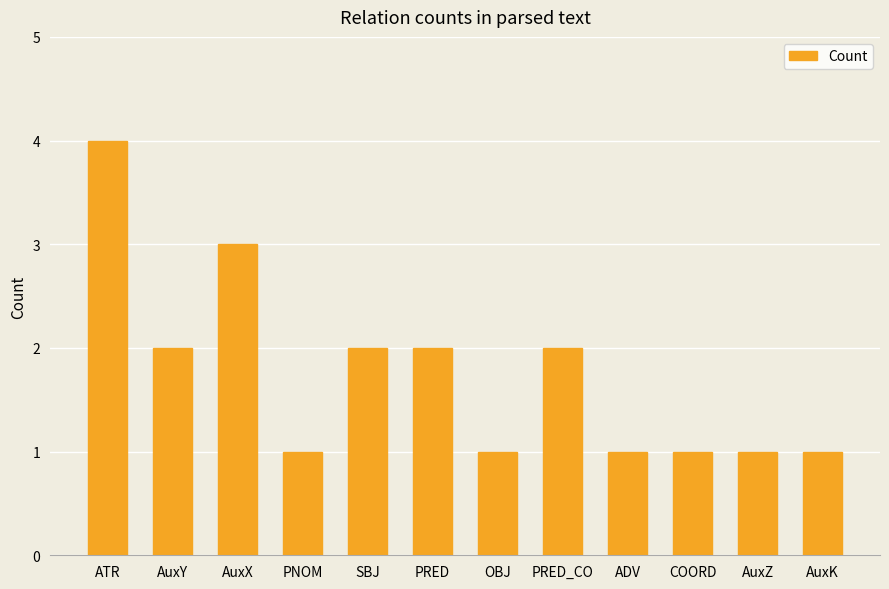

Approximately how many times larger is the value at SBJ compared to COORD?

2.0